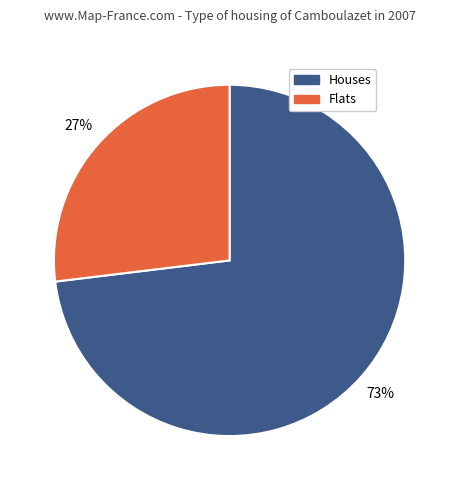

Is there a majority slice in this chart?

Yes